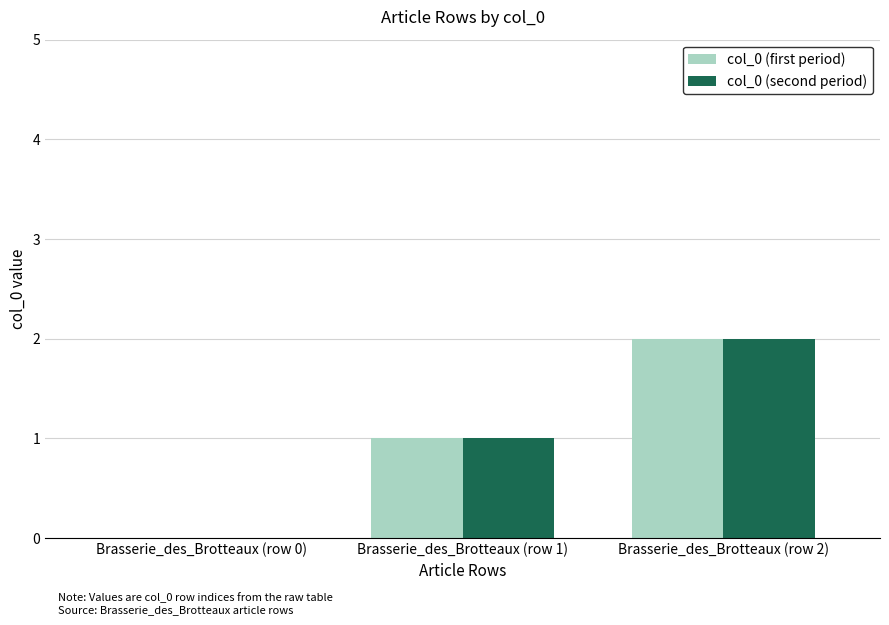

Reading left to right, extract all data points from this chart.

col_0 (first period): Brasserie_des_Brotteaux (row 0)=0	Brasserie_des_Brotteaux (row 1)=1	Brasserie_des_Brotteaux (row 2)=2
col_0 (second period): Brasserie_des_Brotteaux (row 0)=0	Brasserie_des_Brotteaux (row 1)=1	Brasserie_des_Brotteaux (row 2)=2